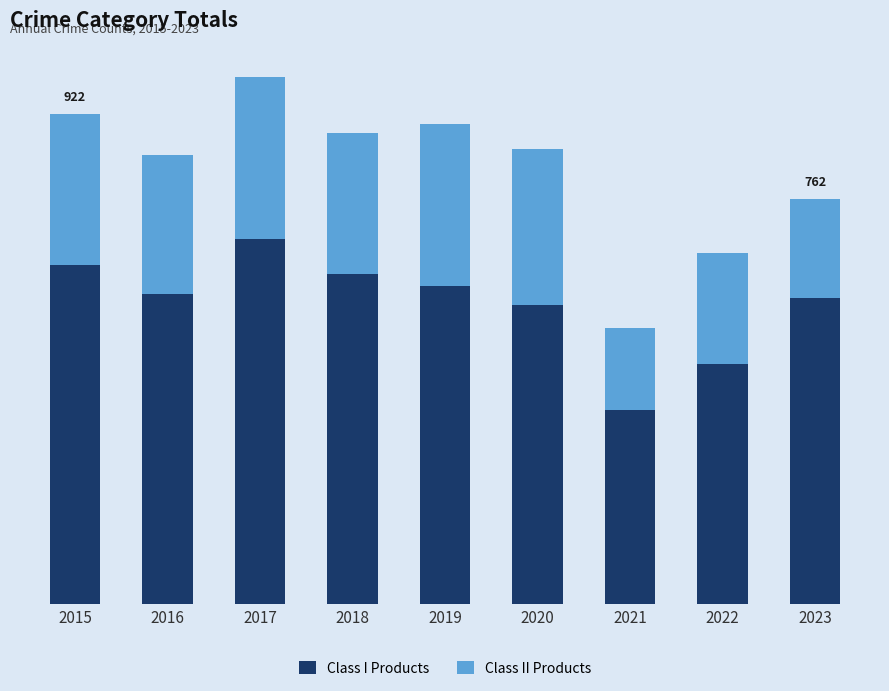

Does the chart contain any negative values?

No